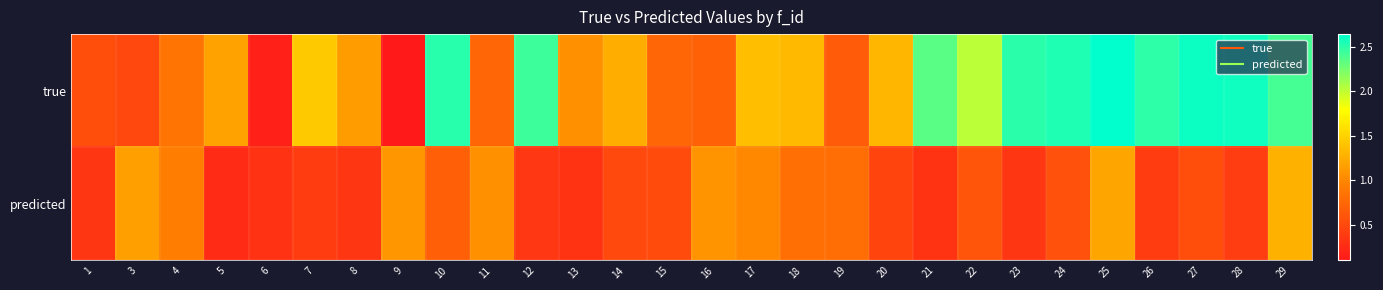

Reading left to right, extract all data points from this chart.

true: 1=0.5	3=0.5	4=0.9	5=1.2	6=0.2	7=1.4	8=1.2	9=0.1	10=2.5	11=0.8	12=2.4	13=1.1	14=1.3	15=0.8	16=0.7	17=1.4	18=1.3	19=0.7	20=1.3	21=2.3	22=2.0	23=2.5	24=2.5	25=2.6	26=2.5	27=2.6	28=2.6	29=2.4
predicted: 1=0.4	3=1.2	4=0.9	5=0.3	6=0.3	7=0.4	8=0.3	9=1.1	10=0.7	11=1.1	12=0.4	13=0.3	14=0.5	15=0.5	16=1.1	17=1.0	18=0.8	19=0.8	20=0.5	21=0.3	22=0.6	23=0.3	24=0.6	25=1.2	26=0.4	27=0.5	28=0.4	29=1.3